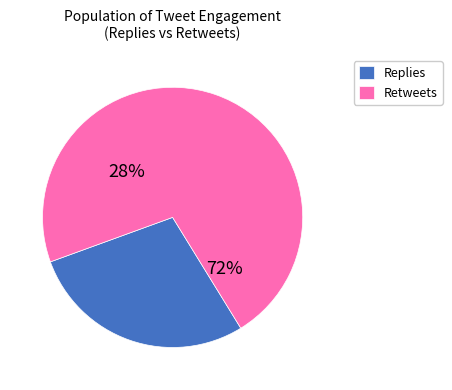

Which has a higher value, 11 or 17?

17